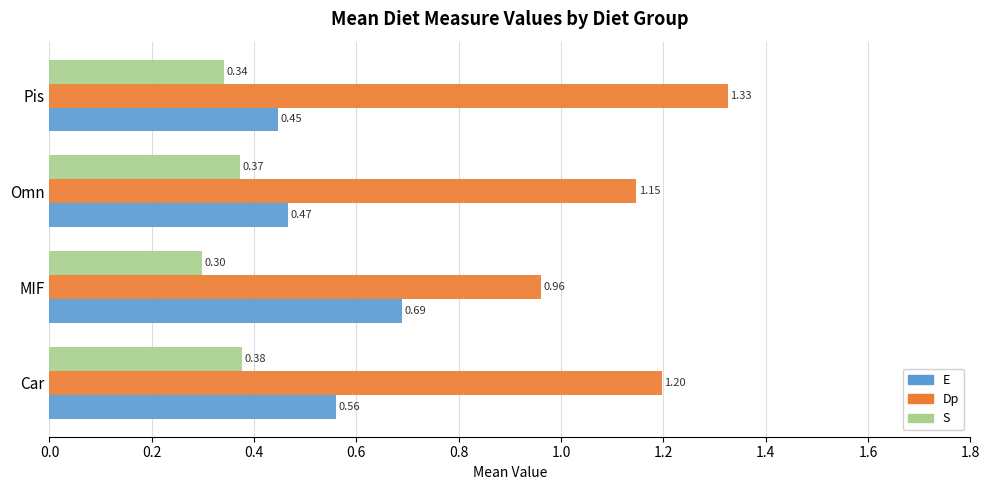

What is the sum of all E values?

2.2